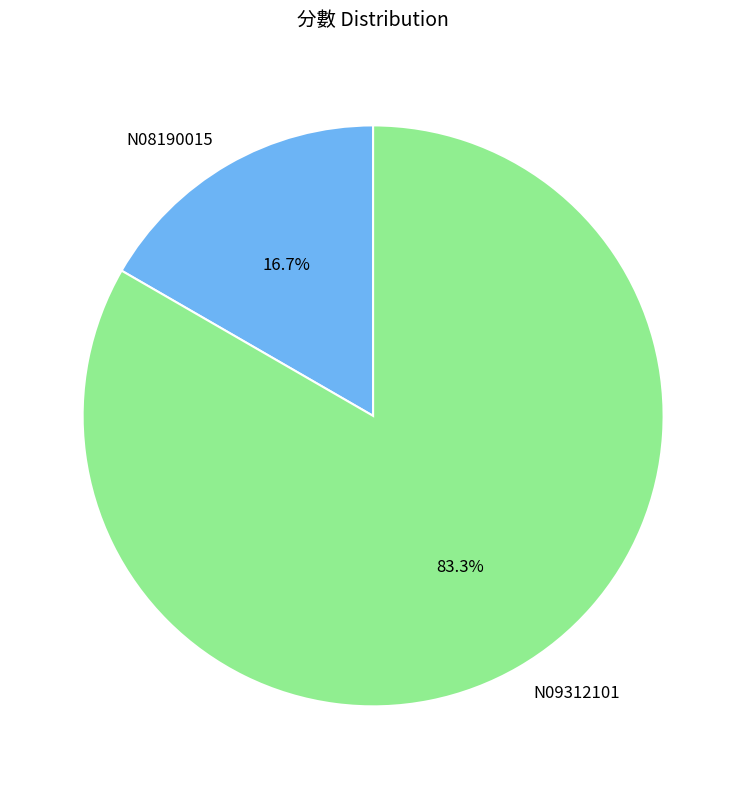

Count the number of slices in the pie.

2